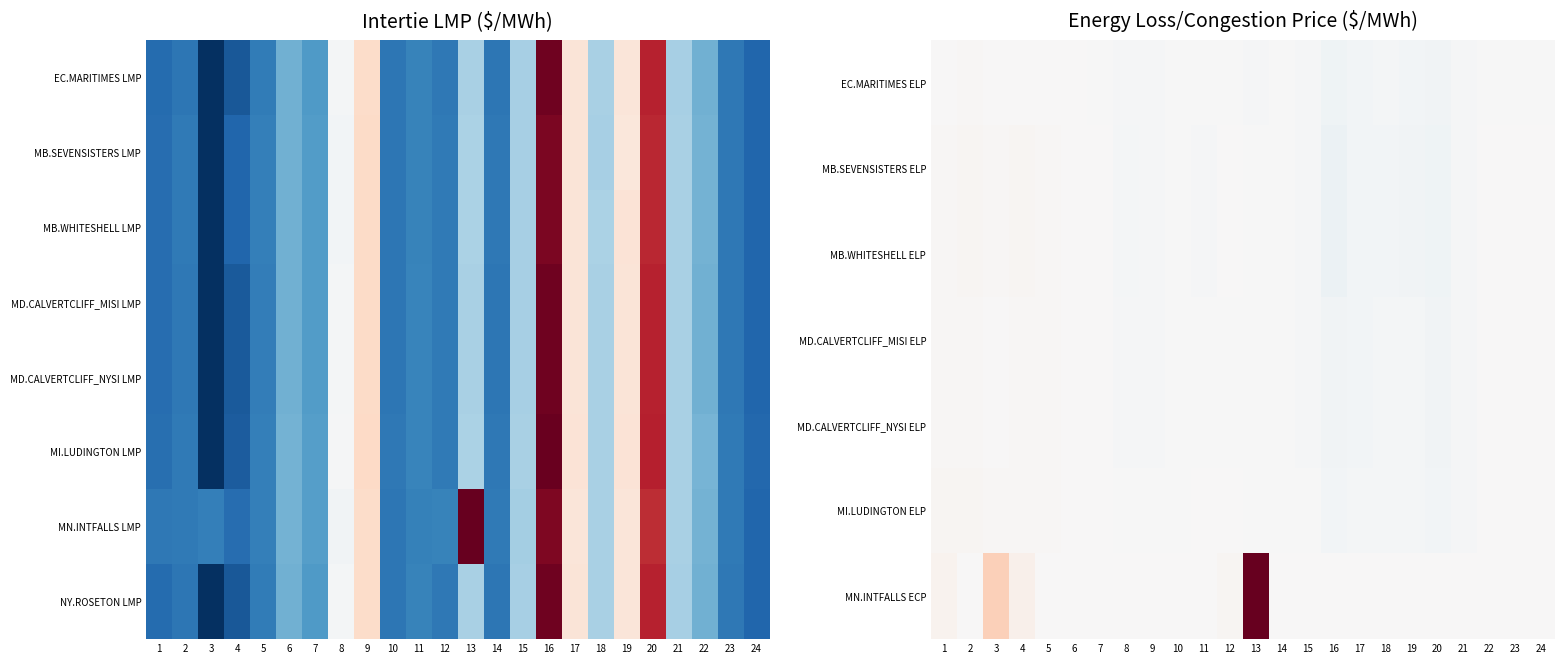

Between 9 and 16, which series saw the biggest shift?

NY.ROSETON LMP